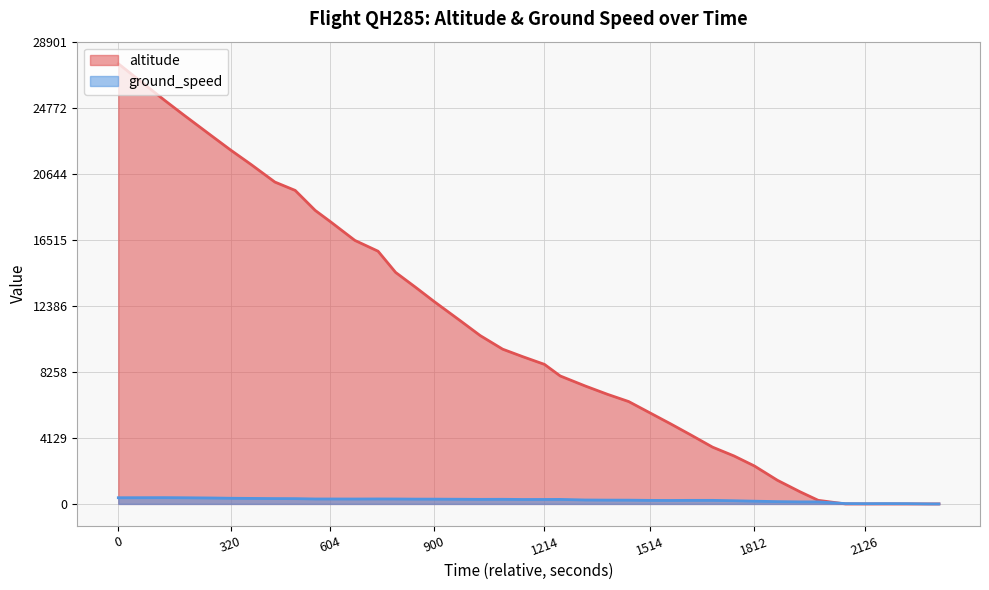

Where is ground_speed nearest to the value 196?

10